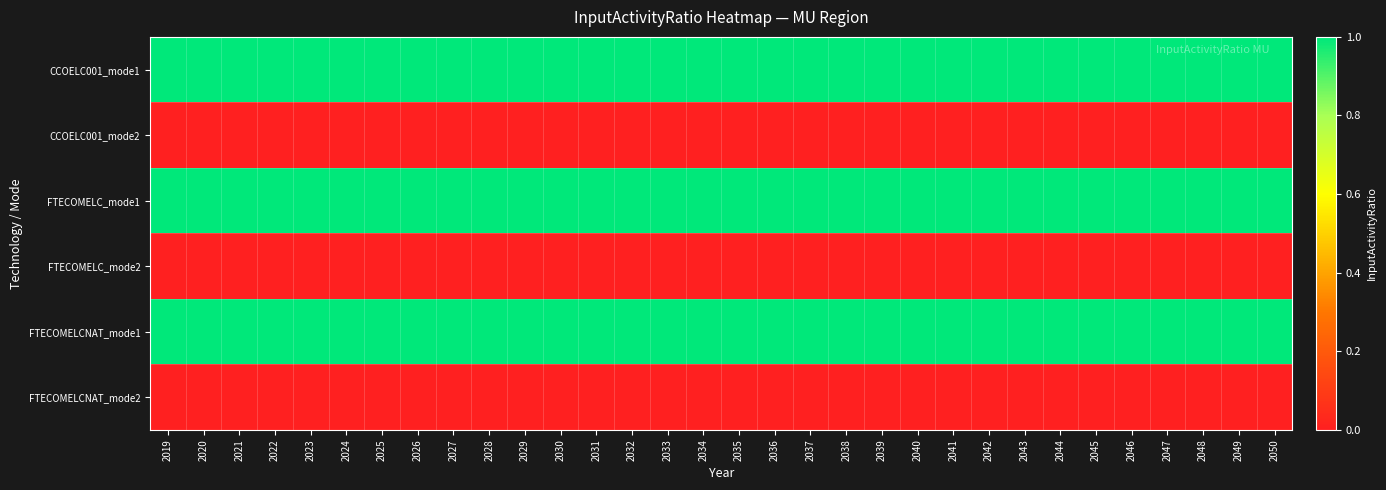

Reading left to right, transcribe all the data shown in this chart.

CCOELC001_mode1: 2019=1	2020=1	2021=1	2022=1	2023=1	2024=1	2025=1	2026=1	2027=1	2028=1	2029=1	2030=1	2031=1	2032=1	2033=1	2034=1	2035=1	2036=1	2037=1	2038=1	2039=1	2040=1	2041=1	2042=1	2043=1	2044=1	2045=1	2046=1	2047=1	2048=1	2049=1	2050=1
CCOELC001_mode2: 2019=0	2020=0	2021=0	2022=0	2023=0	2024=0	2025=0	2026=0	2027=0	2028=0	2029=0	2030=0	2031=0	2032=0	2033=0	2034=0	2035=0	2036=0	2037=0	2038=0	2039=0	2040=0	2041=0	2042=0	2043=0	2044=0	2045=0	2046=0	2047=0	2048=0	2049=0	2050=0
FTECOMELC_mode1: 2019=1	2020=1	2021=1	2022=1	2023=1	2024=1	2025=1	2026=1	2027=1	2028=1	2029=1	2030=1	2031=1	2032=1	2033=1	2034=1	2035=1	2036=1	2037=1	2038=1	2039=1	2040=1	2041=1	2042=1	2043=1	2044=1	2045=1	2046=1	2047=1	2048=1	2049=1	2050=1
FTECOMELC_mode2: 2019=0	2020=0	2021=0	2022=0	2023=0	2024=0	2025=0	2026=0	2027=0	2028=0	2029=0	2030=0	2031=0	2032=0	2033=0	2034=0	2035=0	2036=0	2037=0	2038=0	2039=0	2040=0	2041=0	2042=0	2043=0	2044=0	2045=0	2046=0	2047=0	2048=0	2049=0	2050=0
FTECOMELCNAT_mode1: 2019=1	2020=1	2021=1	2022=1	2023=1	2024=1	2025=1	2026=1	2027=1	2028=1	2029=1	2030=1	2031=1	2032=1	2033=1	2034=1	2035=1	2036=1	2037=1	2038=1	2039=1	2040=1	2041=1	2042=1	2043=1	2044=1	2045=1	2046=1	2047=1	2048=1	2049=1	2050=1
FTECOMELCNAT_mode2: 2019=0	2020=0	2021=0	2022=0	2023=0	2024=0	2025=0	2026=0	2027=0	2028=0	2029=0	2030=0	2031=0	2032=0	2033=0	2034=0	2035=0	2036=0	2037=0	2038=0	2039=0	2040=0	2041=0	2042=0	2043=0	2044=0	2045=0	2046=0	2047=0	2048=0	2049=0	2050=0